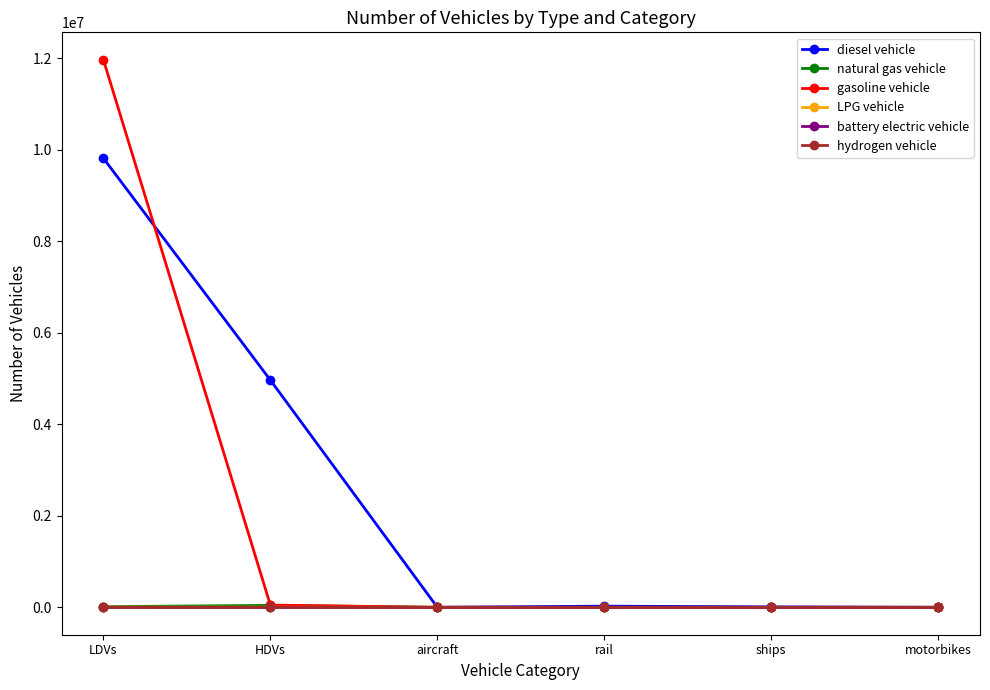

At how many categories does at least one series exceed 9804338?

1